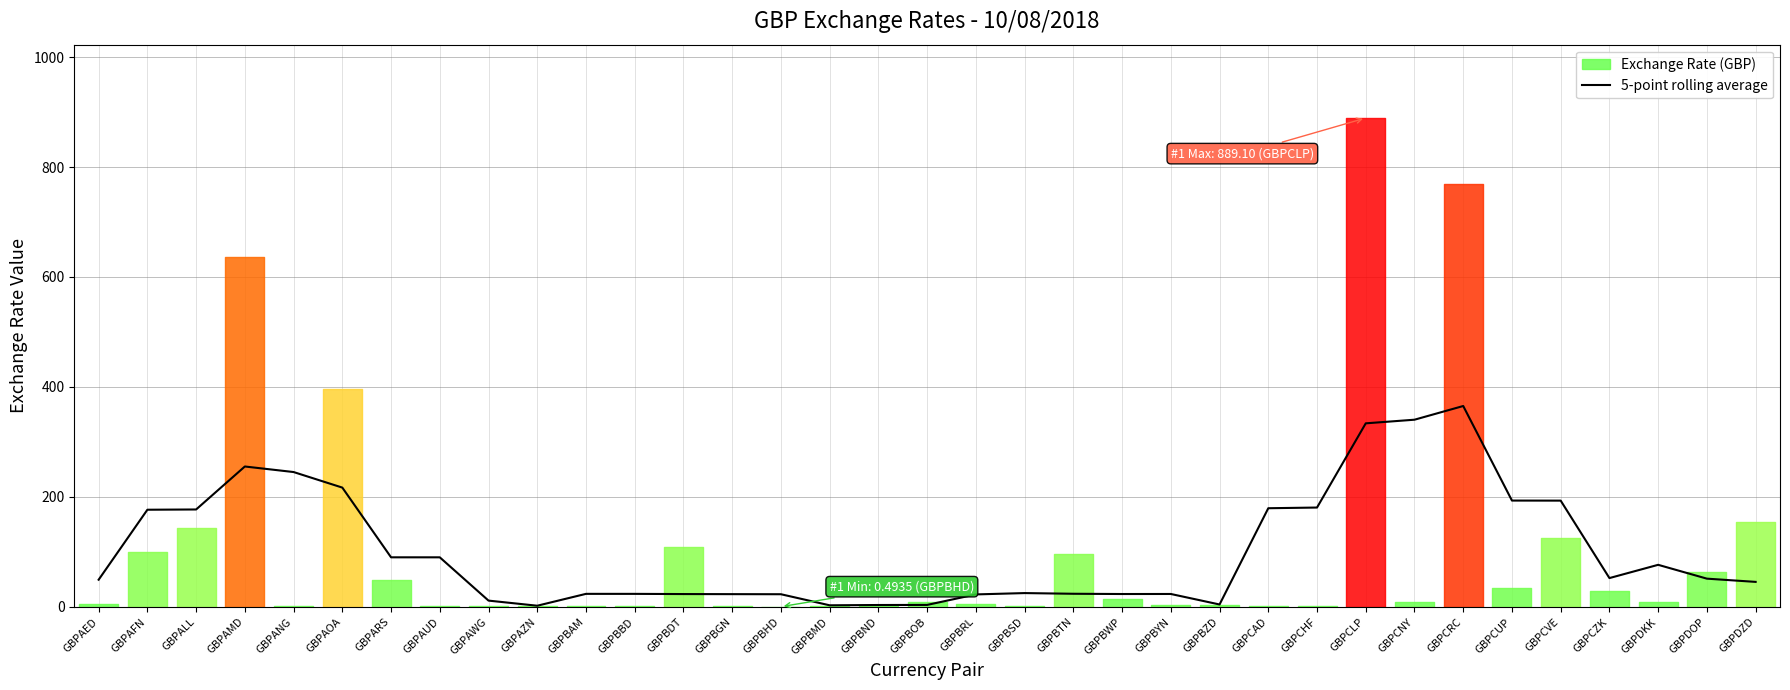

The value at GBPCZK is 69.8. True or false?

False